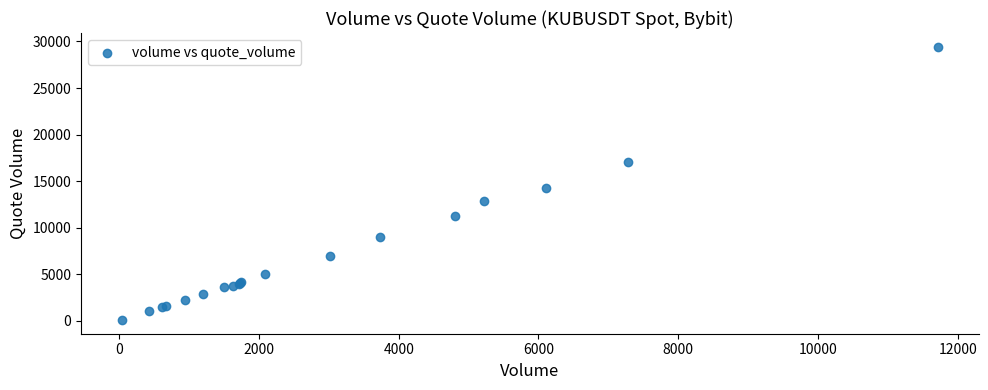

What Y value in the scatter plot is closest to 14763?

14314.1